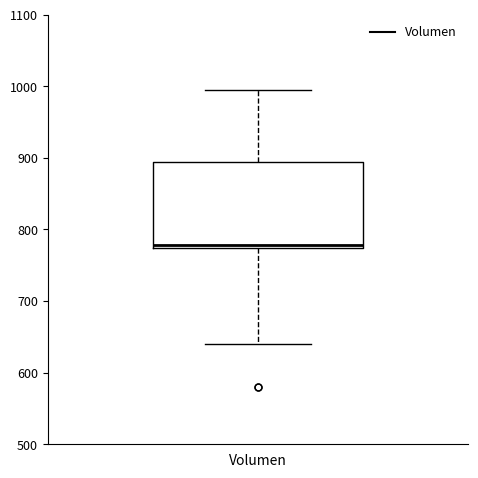

Where does the lower whisker of the box for Volumen end on the y-axis? The values are not printed on the chart, so give them approximately, as read against the axis.

640